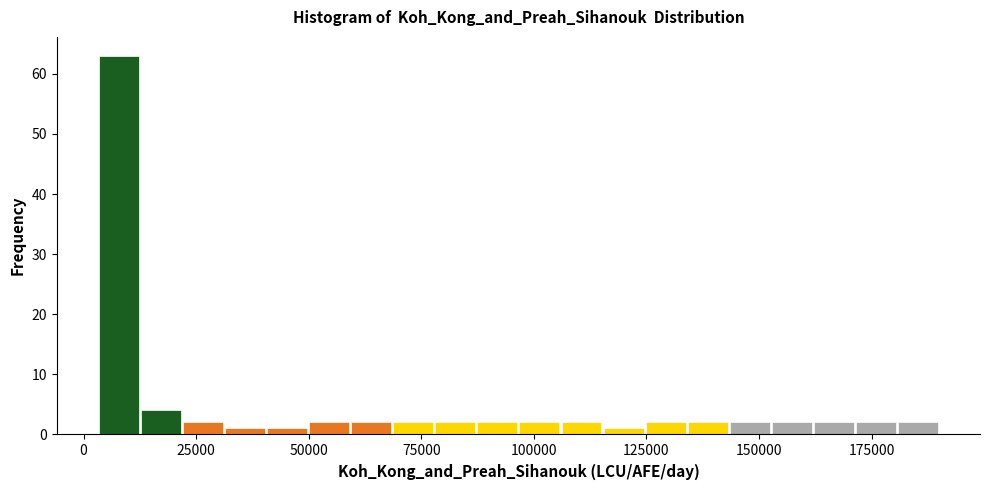

Around what value on the x-axis is the tallest bar? Give the approximate position of its centre, as read against the axis.

10000